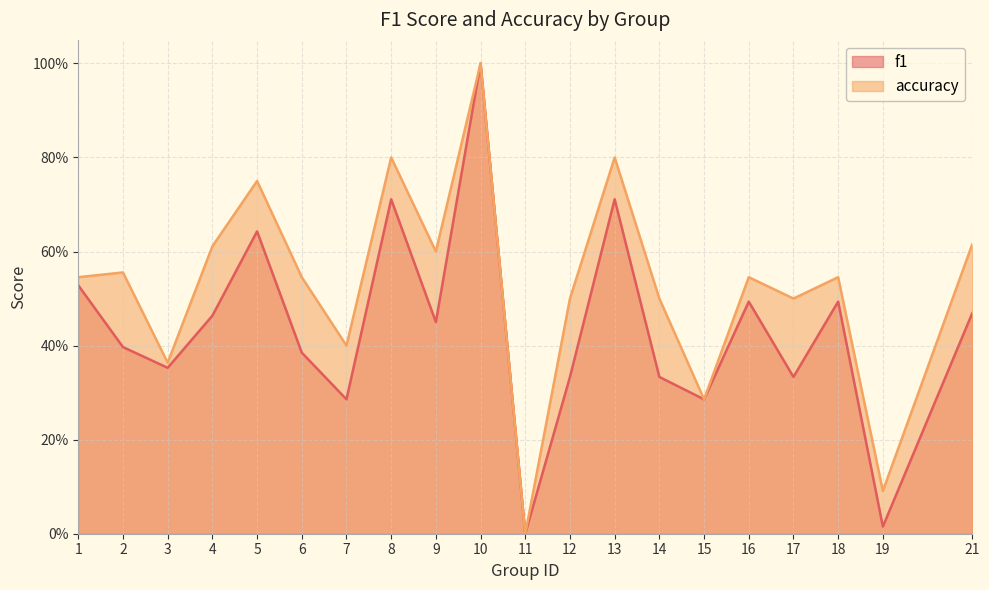

What is the total value across all series at 4?

1.1